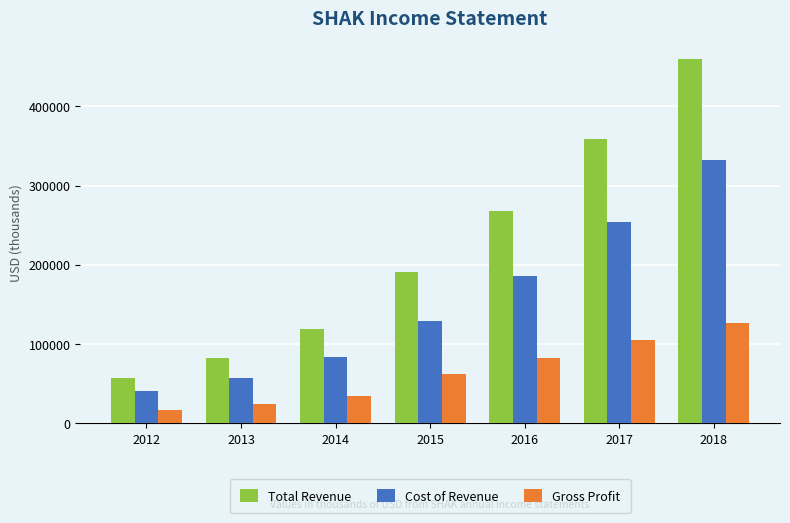

At how many categories does at least one series exceed 174890?

4